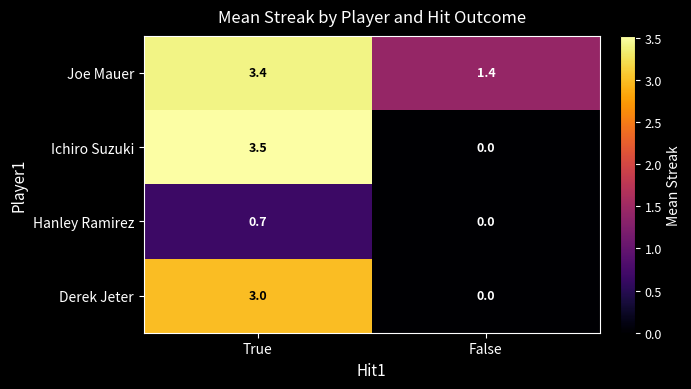

What is the total value across all series at True?

10.6